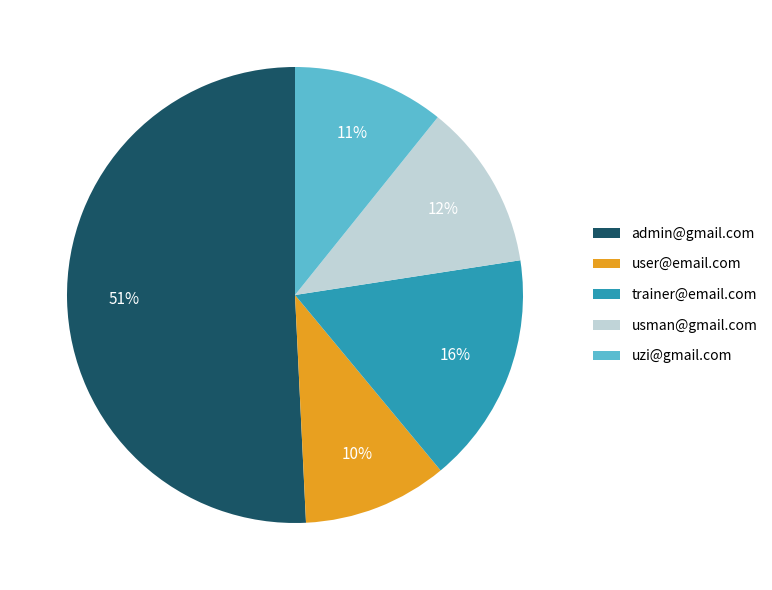

Which slice is the smallest?

user@email.com